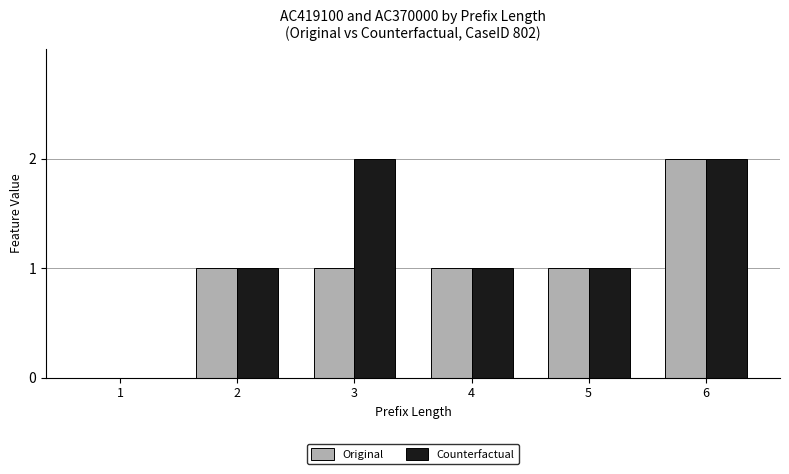

Reading left to right, extract all data points from this chart.

Original: 1=0	2=1	3=1	4=1	5=1	6=2
Counterfactual: 1=0	2=1	3=2	4=1	5=1	6=2